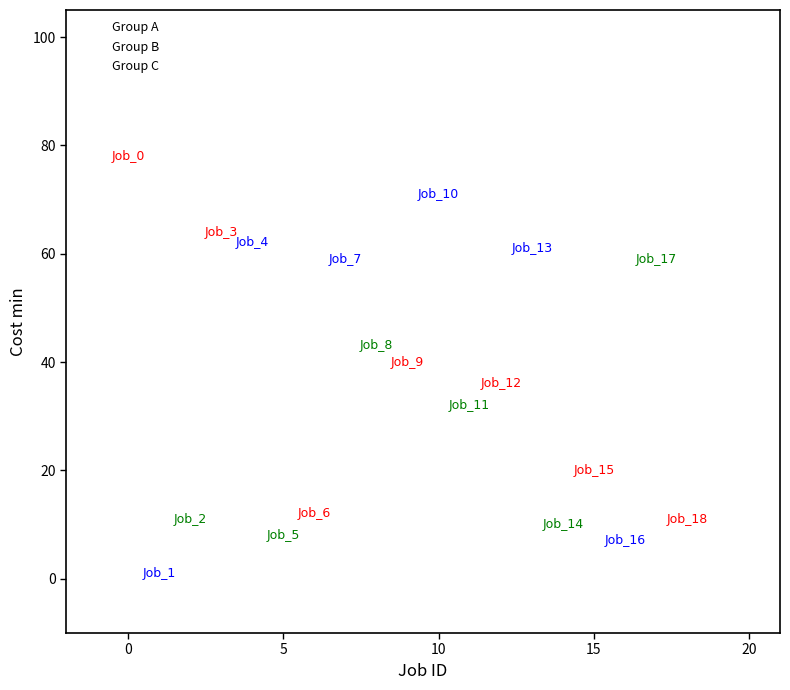

Which series has the widest spread of Y values?

Group B